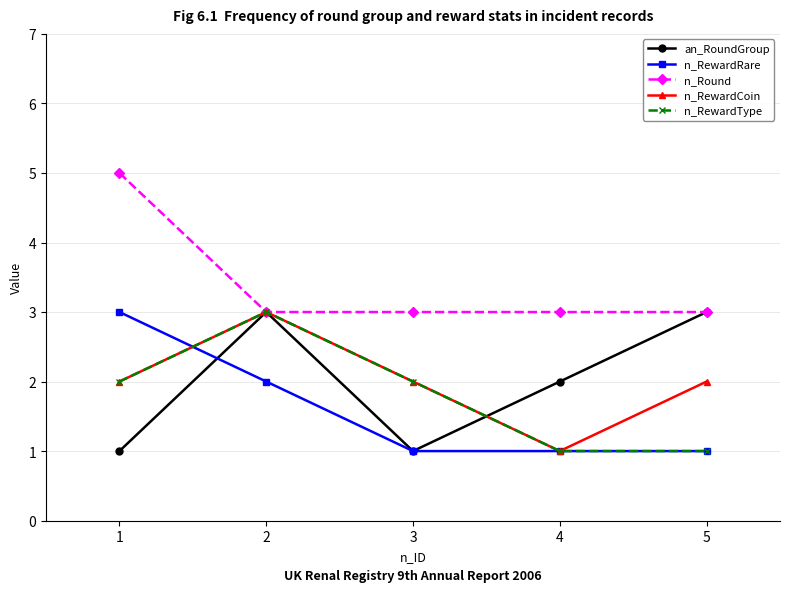

Does the chart display data point markers on the line(s)?

Yes